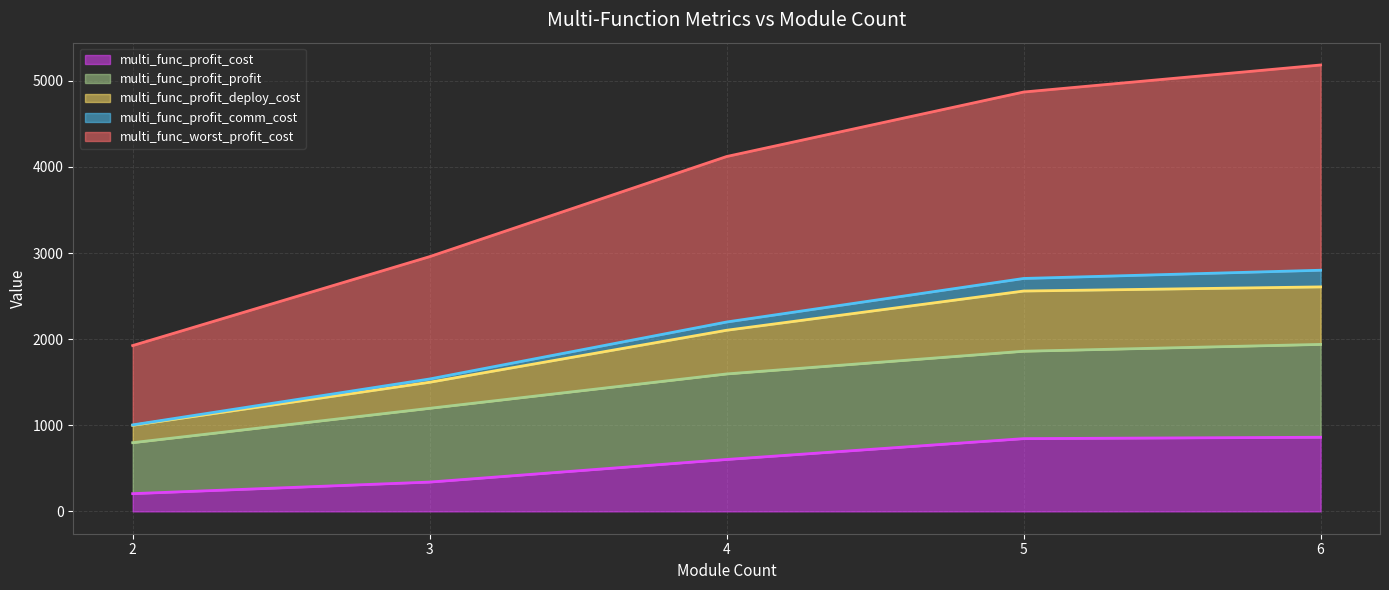

What is the highest value of the multi_func_profit_cost series?

861.2